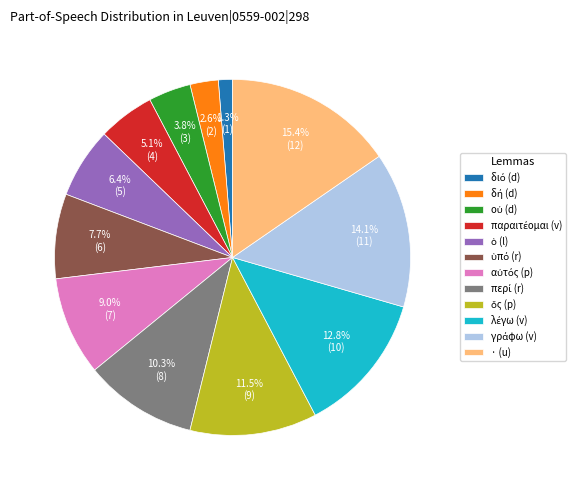

Is there a majority slice in this chart?

No